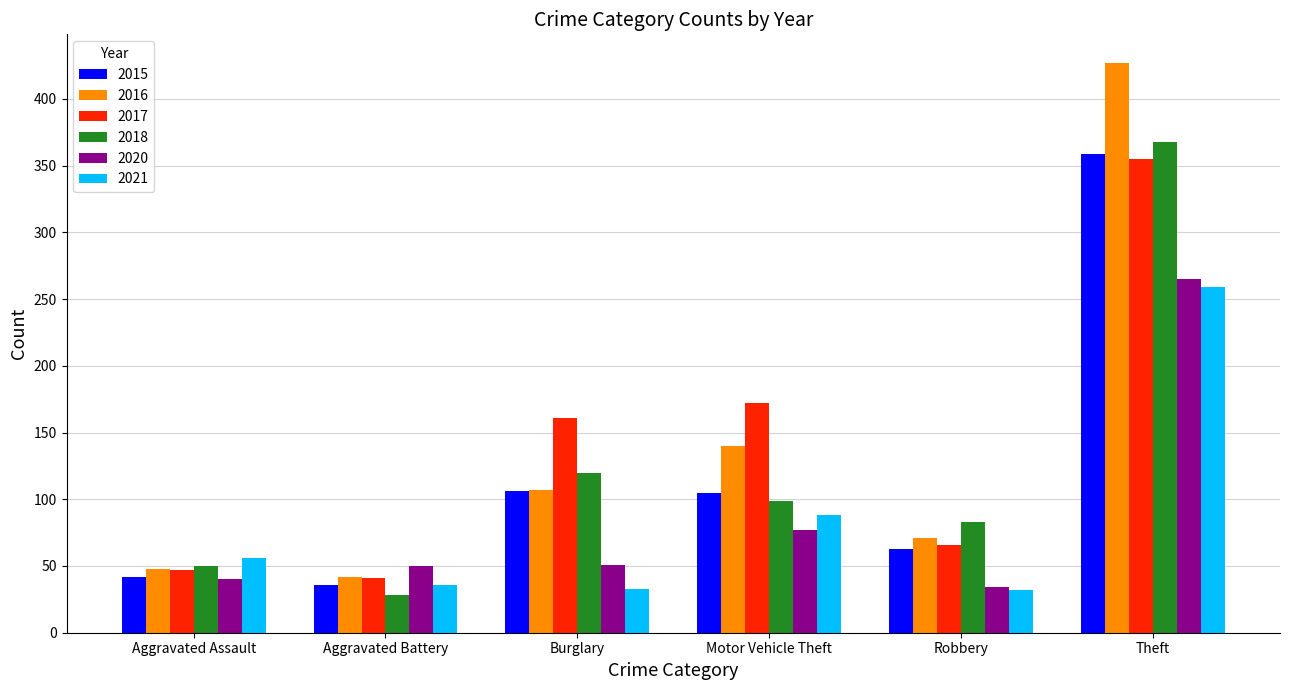

What is the difference between the highest and lowest values at Aggravated Battery?

22